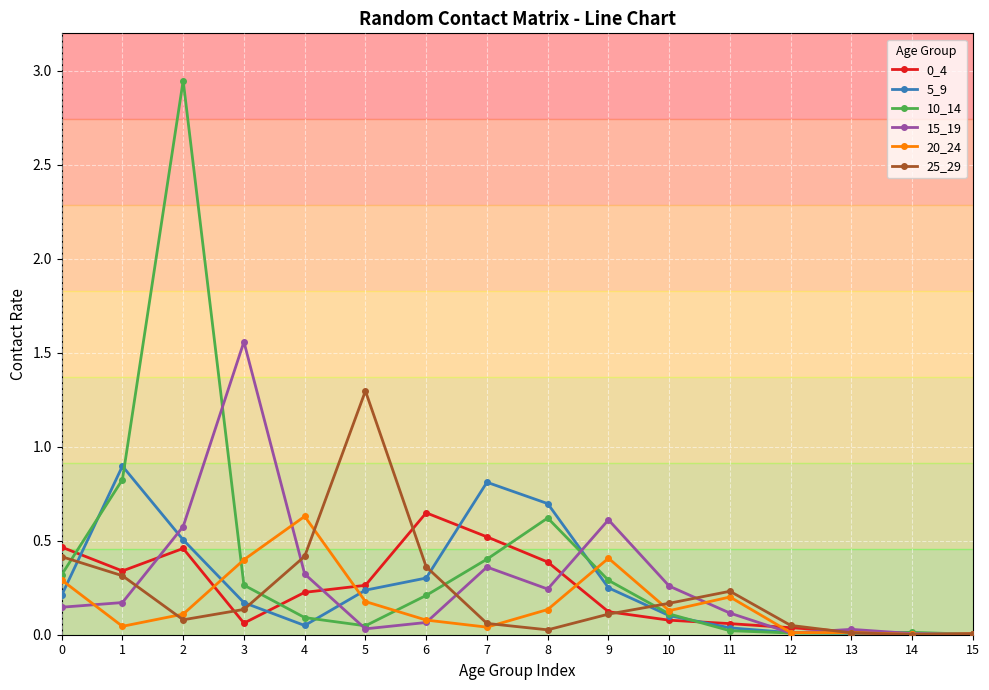

At how many categories does at least one series exceed 1?

3